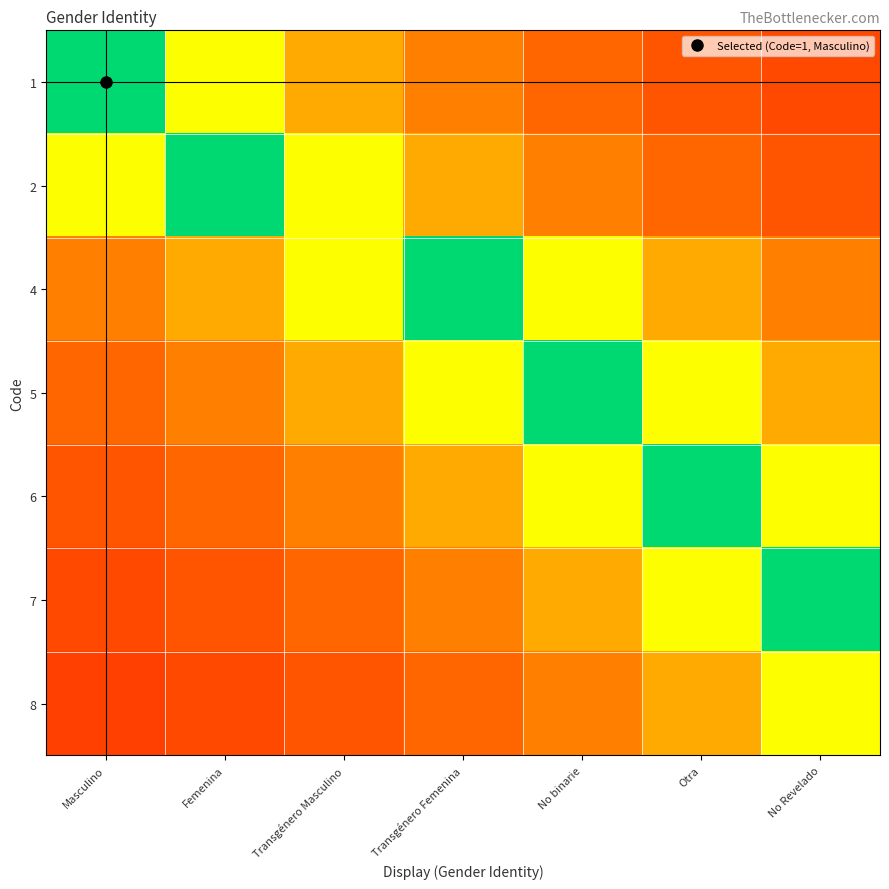

Reading right to left, transcribe all the data shown in this chart.

1: No Revelado=0.1	Otra=0.2	No binarie=0.2	Transgénero Femenina=0.2	Transgénero Masculino=0.3	Femenina=0.5	Masculino=1.0
2: No Revelado=0.2	Otra=0.2	No binarie=0.2	Transgénero Femenina=0.3	Transgénero Masculino=0.5	Femenina=1.0	Masculino=0.5
4: No Revelado=0.2	Otra=0.3	No binarie=0.5	Transgénero Femenina=1.0	Transgénero Masculino=0.5	Femenina=0.3	Masculino=0.2
5: No Revelado=0.3	Otra=0.5	No binarie=1.0	Transgénero Femenina=0.5	Transgénero Masculino=0.3	Femenina=0.2	Masculino=0.2
6: No Revelado=0.5	Otra=1.0	No binarie=0.5	Transgénero Femenina=0.3	Transgénero Masculino=0.2	Femenina=0.2	Masculino=0.2
7: No Revelado=1.0	Otra=0.5	No binarie=0.3	Transgénero Femenina=0.2	Transgénero Masculino=0.2	Femenina=0.2	Masculino=0.1
8: No Revelado=0.5	Otra=0.3	No binarie=0.2	Transgénero Femenina=0.2	Transgénero Masculino=0.2	Femenina=0.1	Masculino=0.1